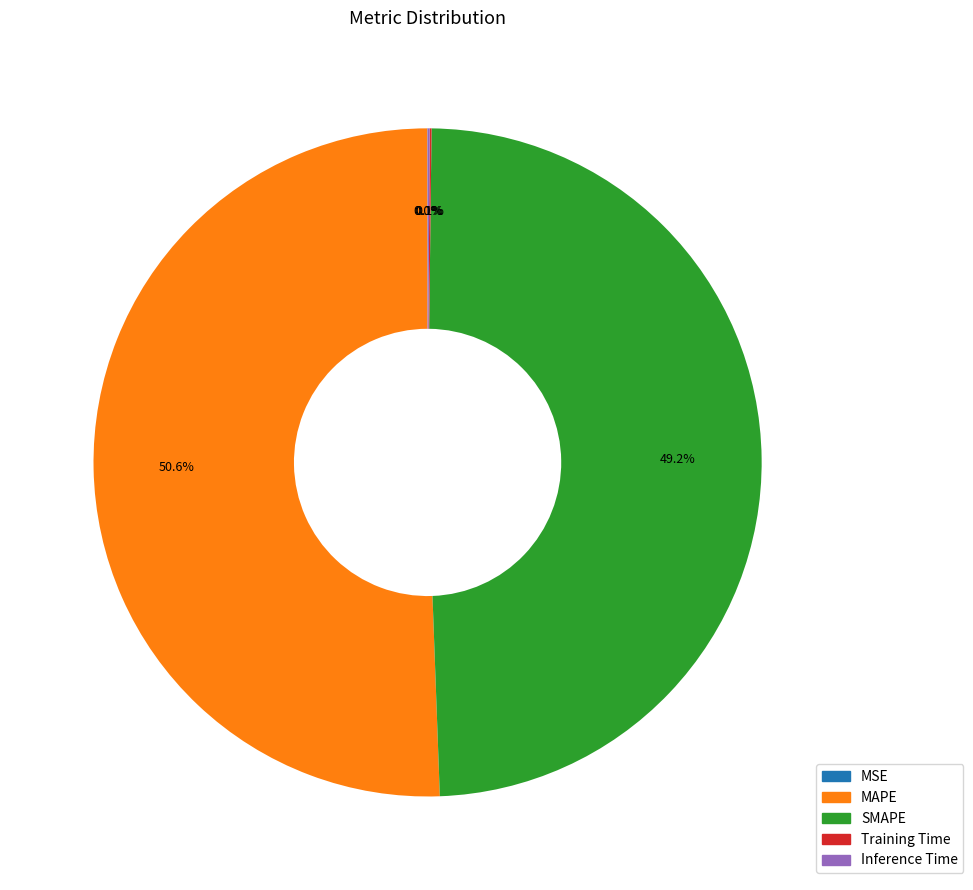

How much of the chart is everything except MAPE?

49.4%